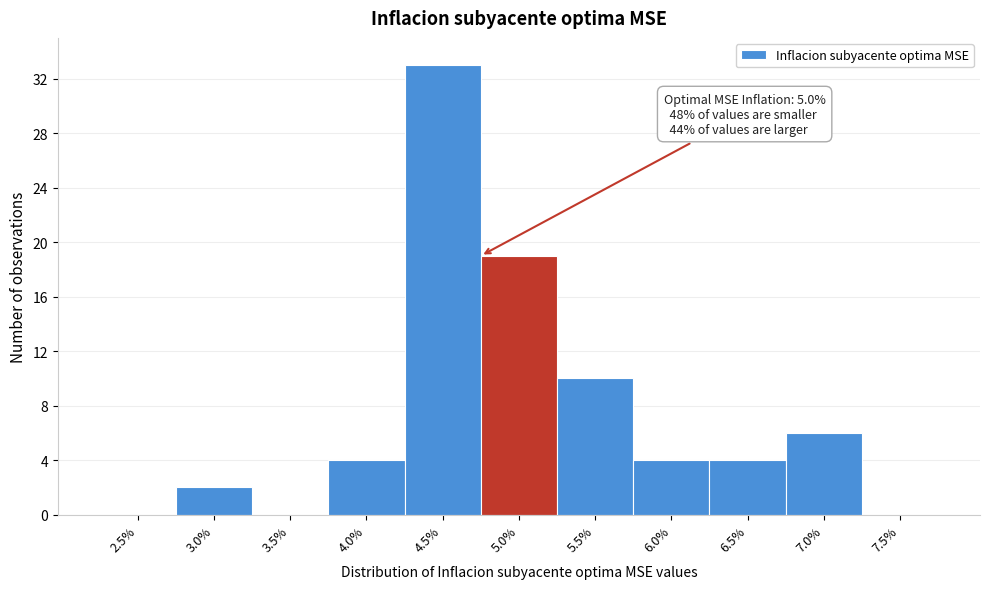

Reading right to left, list all the values displayed in this chart.

7.5%=0	7.0%=6	6.5%=4	6.0%=4	5.5%=10	5.0%=19	4.5%=33	4.0%=4	3.5%=0	3.0%=2	2.5%=0